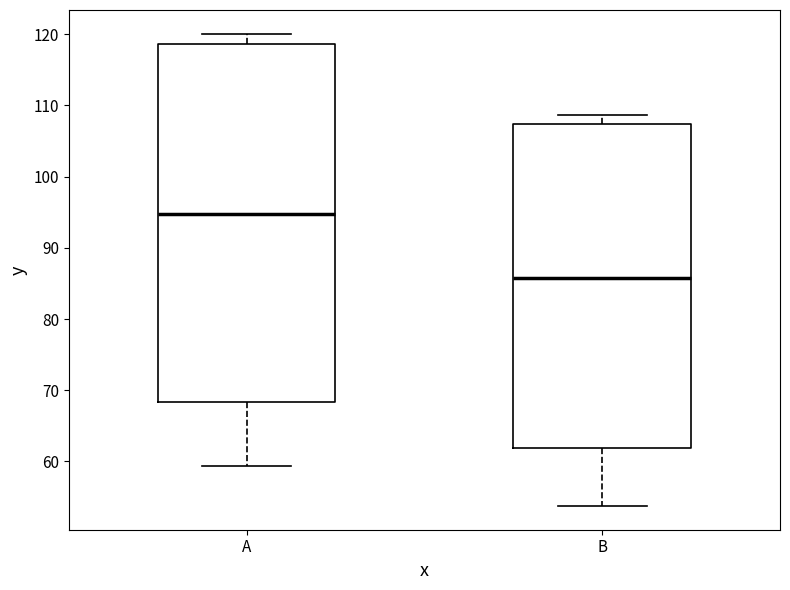

Which box is the tallest, from its lower edge to its upper edge?

A